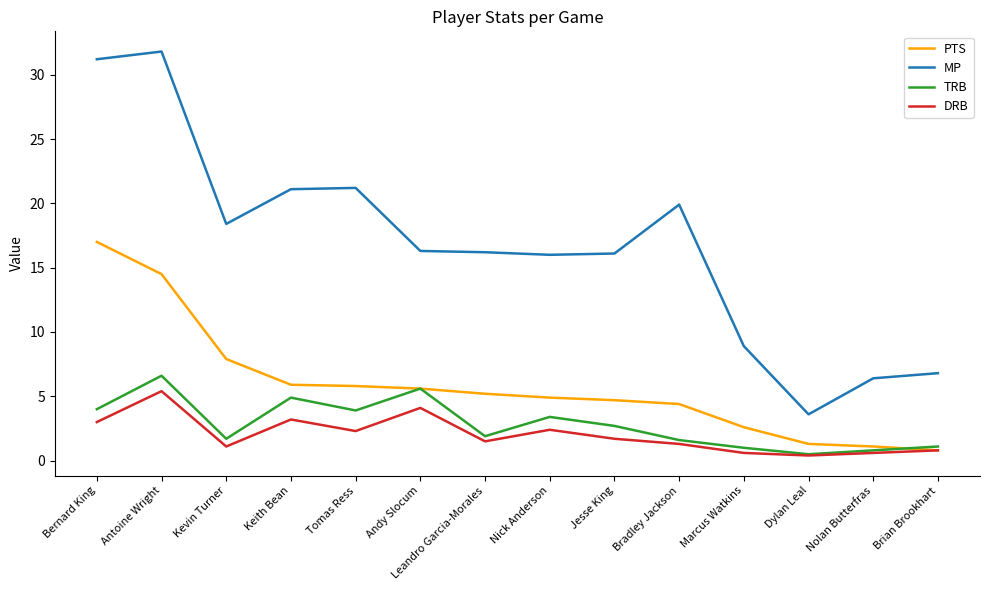

Which series has the largest range (max minus min)?

MP